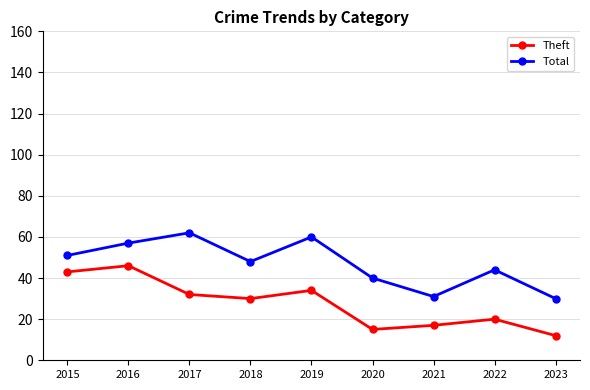

At which category is the sum across all series the highest?

2016